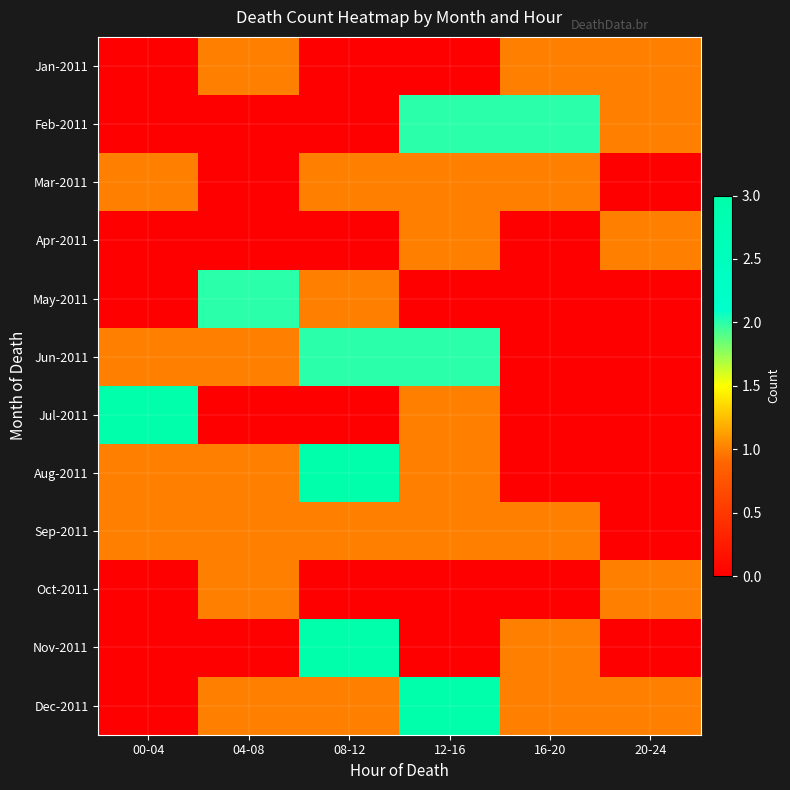

At which category does the chart reach its peak across all series?

00-04